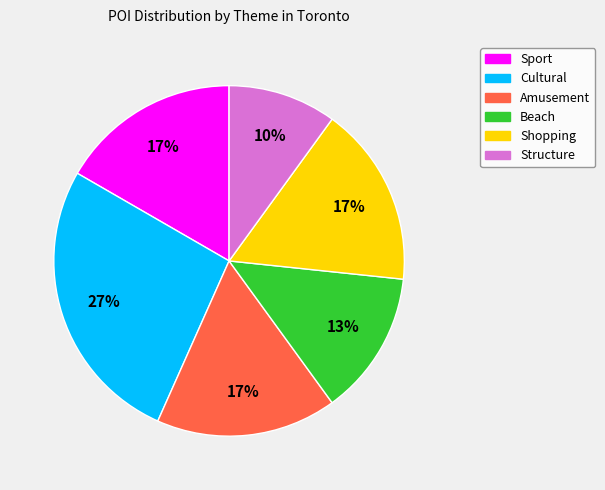

Combined, do Shopping and Beach account for over 50%?

No